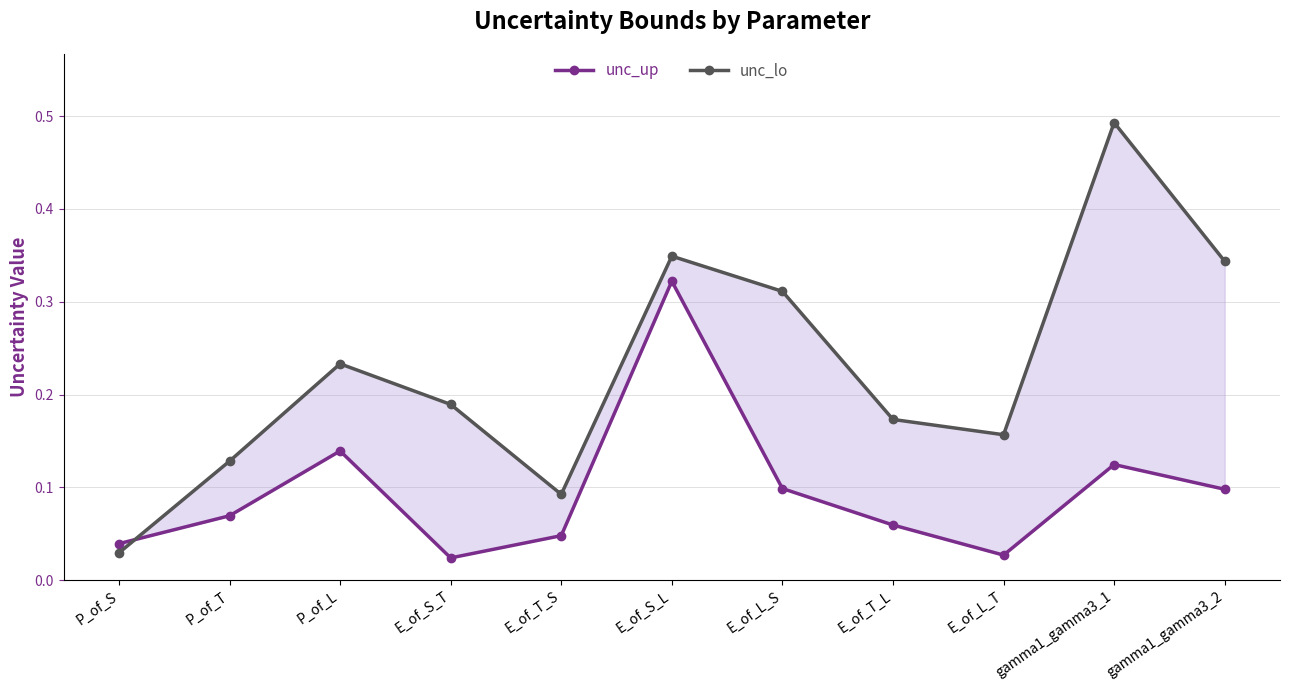

True or false: unc_lo and unc_up cross at least once.

True